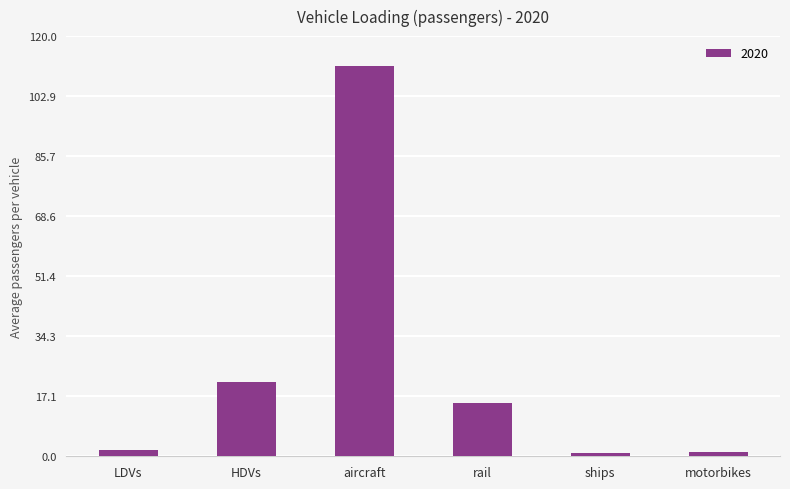

What is the change in value from LDVs to aircraft?

+109.7